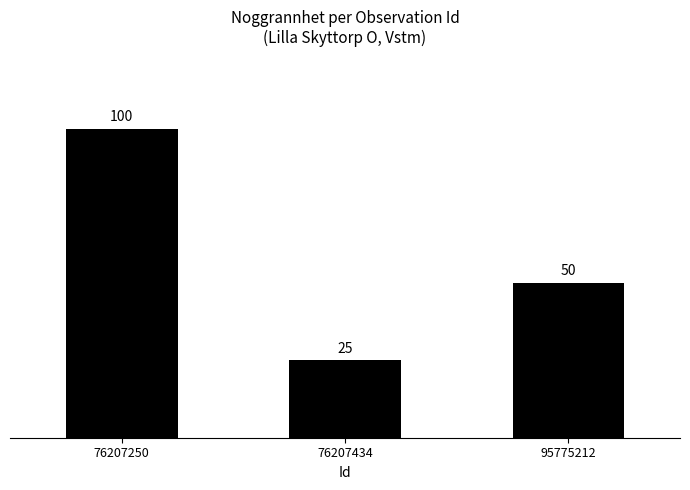

True or false: the data shows 100 at 76207250.

True